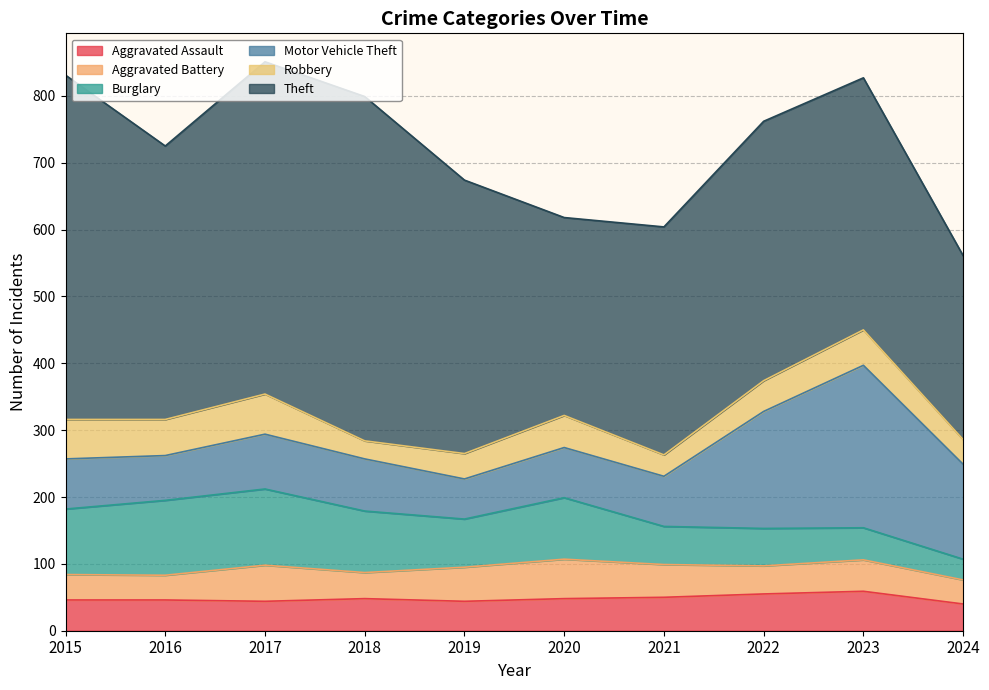

The Robbery series shows 26 at 2024. True or false?

False